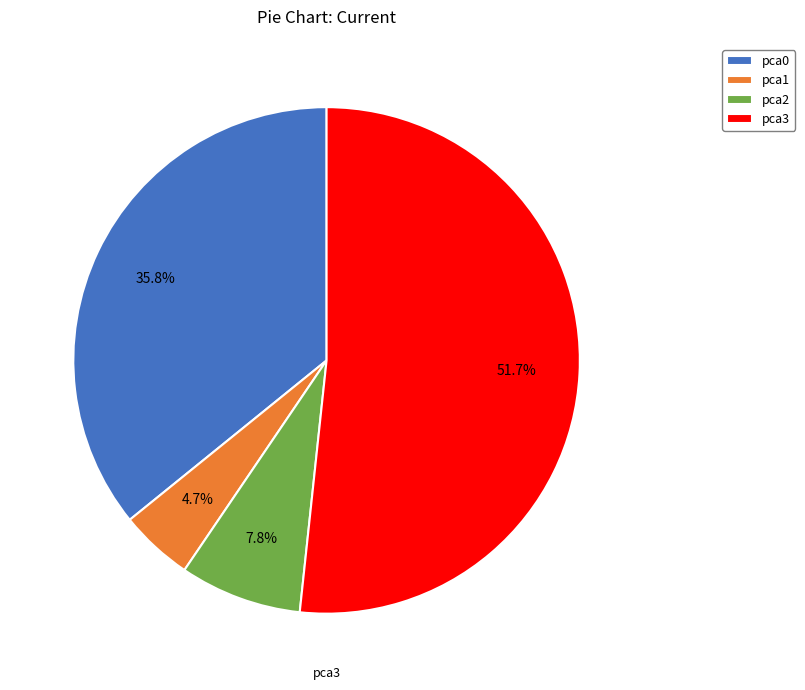

What is the majority slice?

pca3